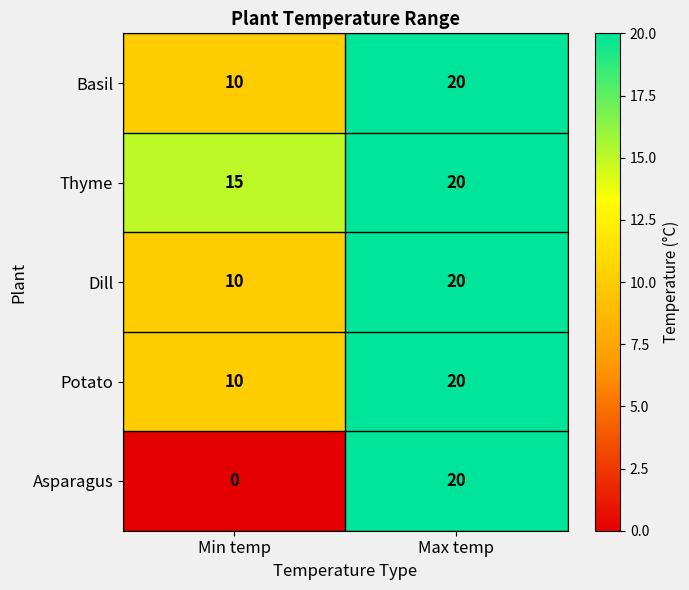

The value of Asparagus at Min temp is 0. True or false?

True